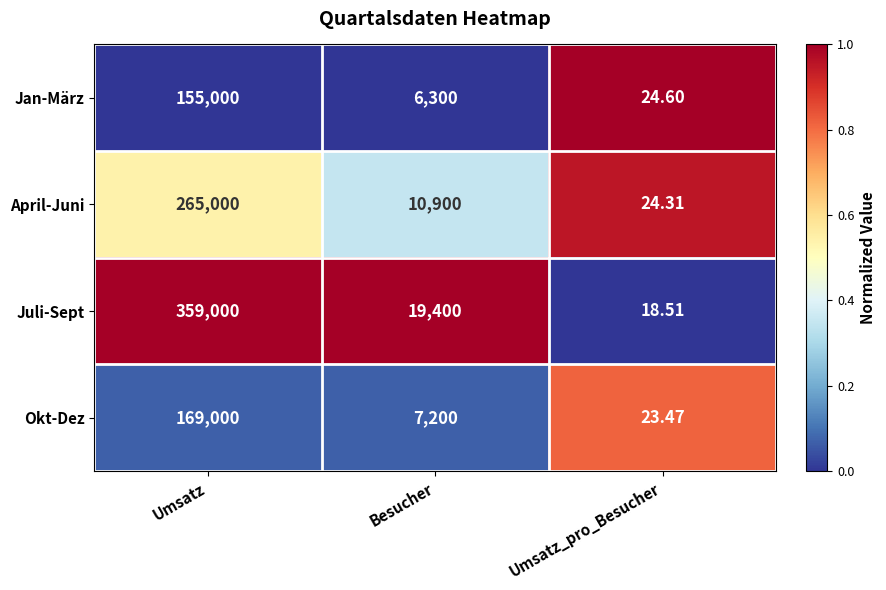

Which series has the widest spread of values?

Juli-Sept